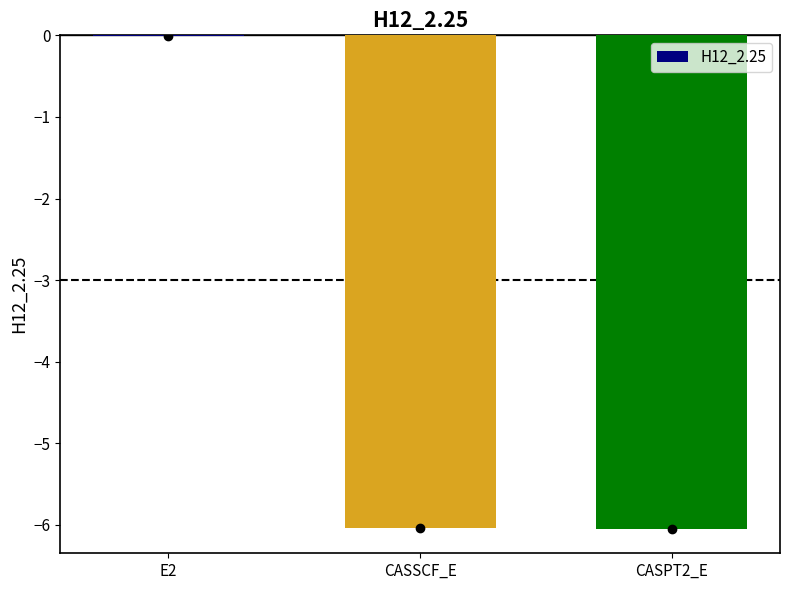

Read the value at CASPT2_E.

-6.0